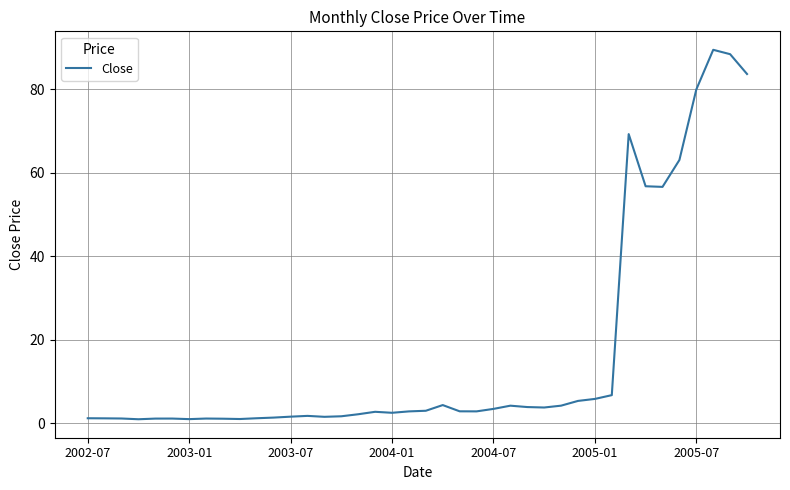

What is the maximum value shown in the chart?

89.5